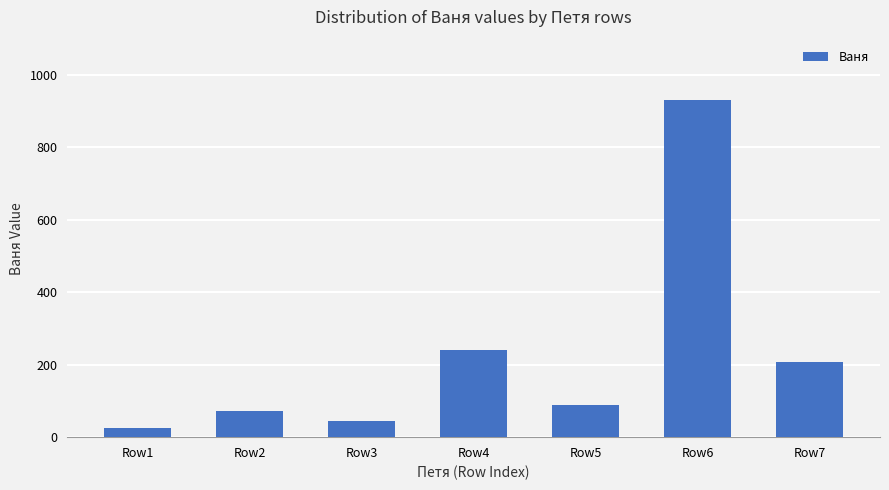

Between Row2 and Row5, which is larger?

Row5